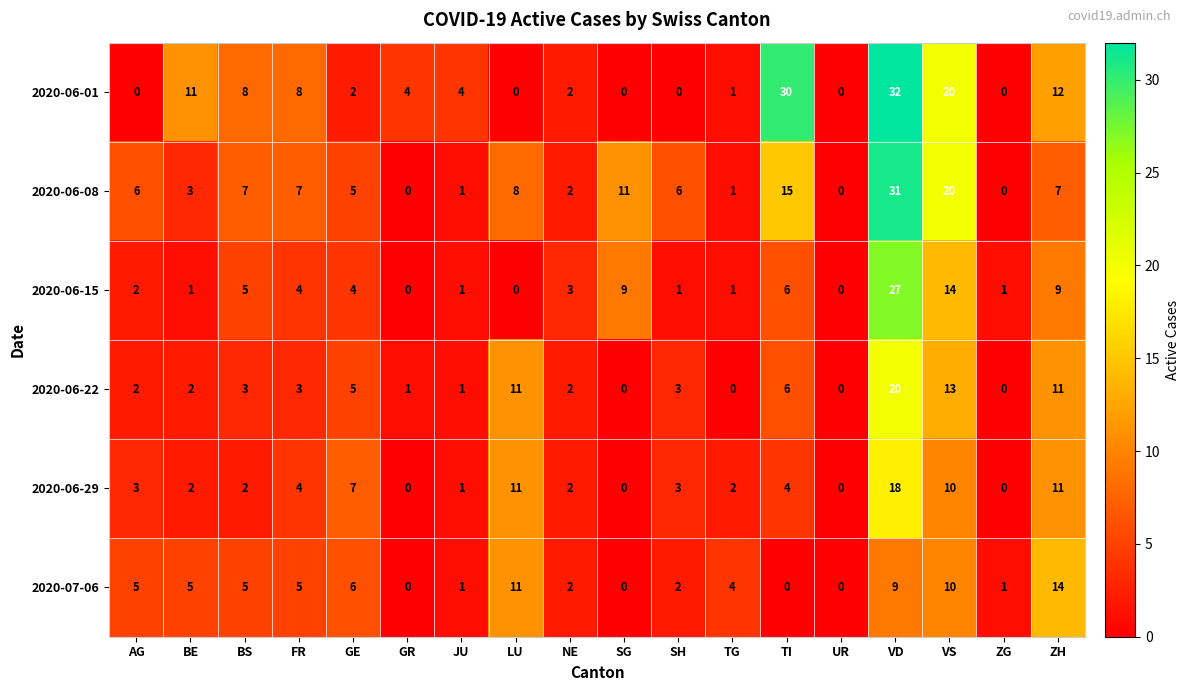

Is it true that 2020-06-29 equals 4 at FR?

True